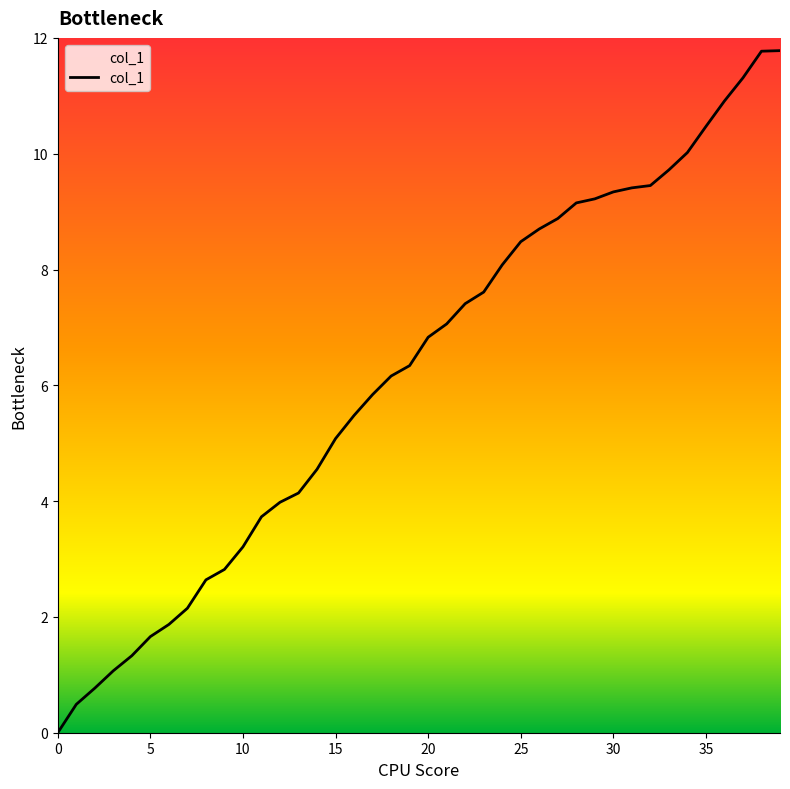

Is it true that the value at 0 is 0.0?

True